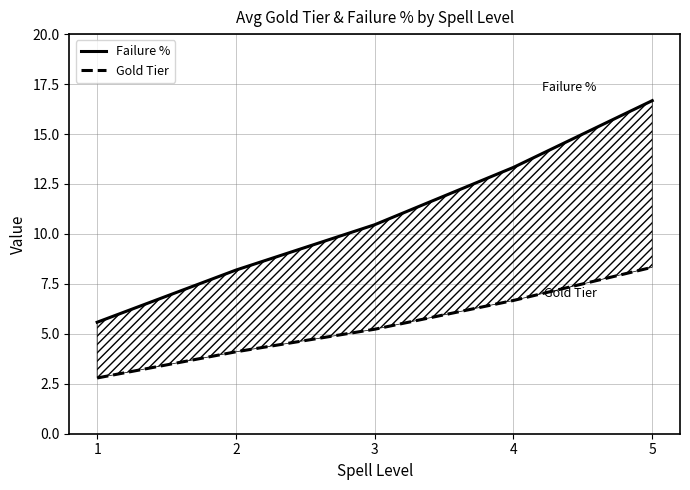

Which series has the largest range (max minus min)?

Failure %